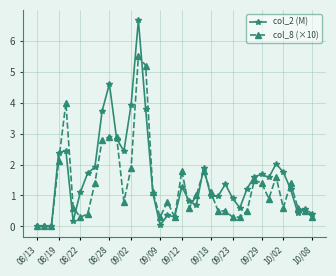

Does the chart have visible grid lines?

Yes